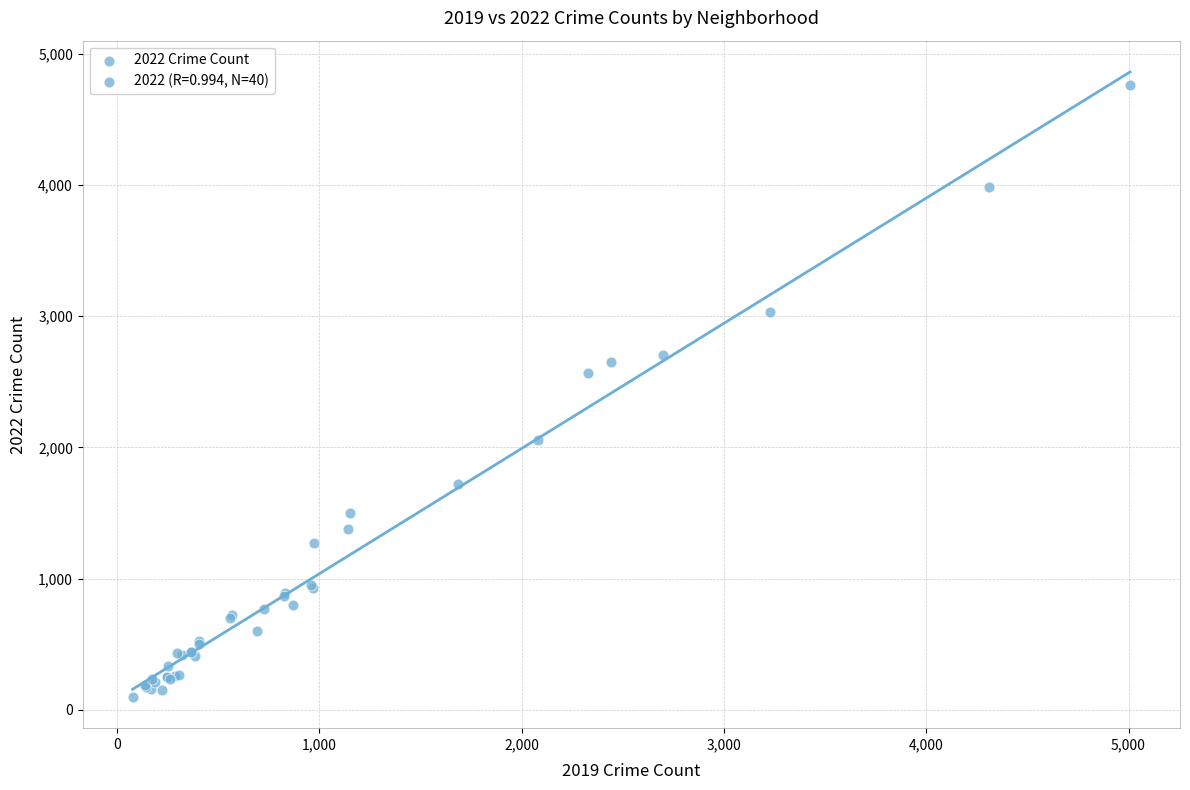

What Y value in the scatter plot is closest to 2430?

2566